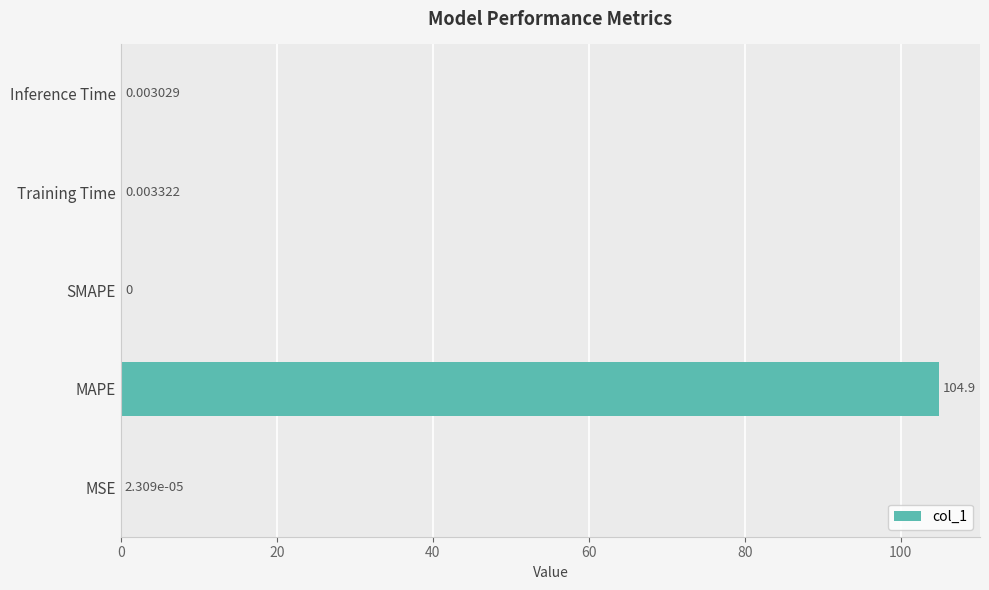

Does the chart contain stacked bars?

No